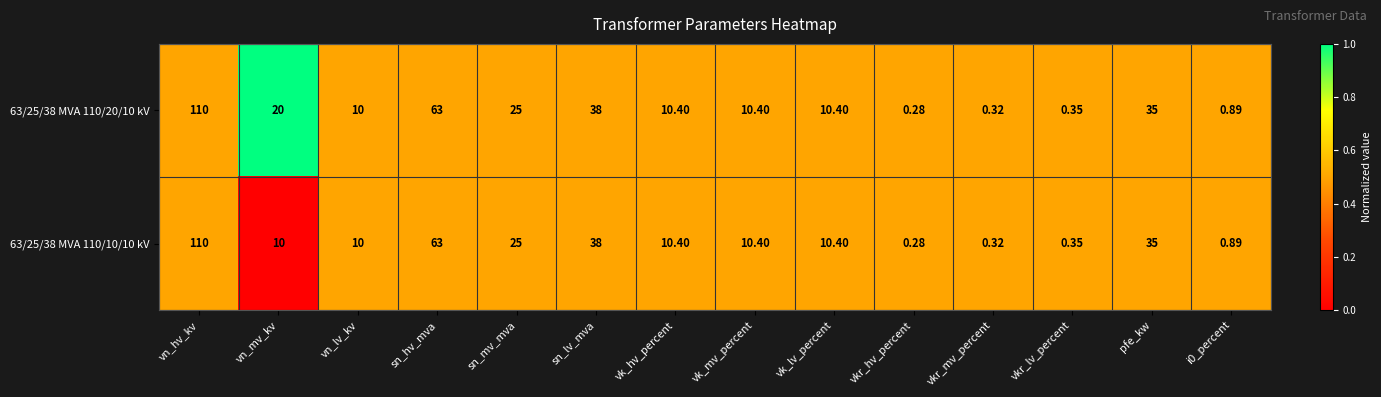

Which label corresponds to the smallest value in the chart?

vkr_hv_percent